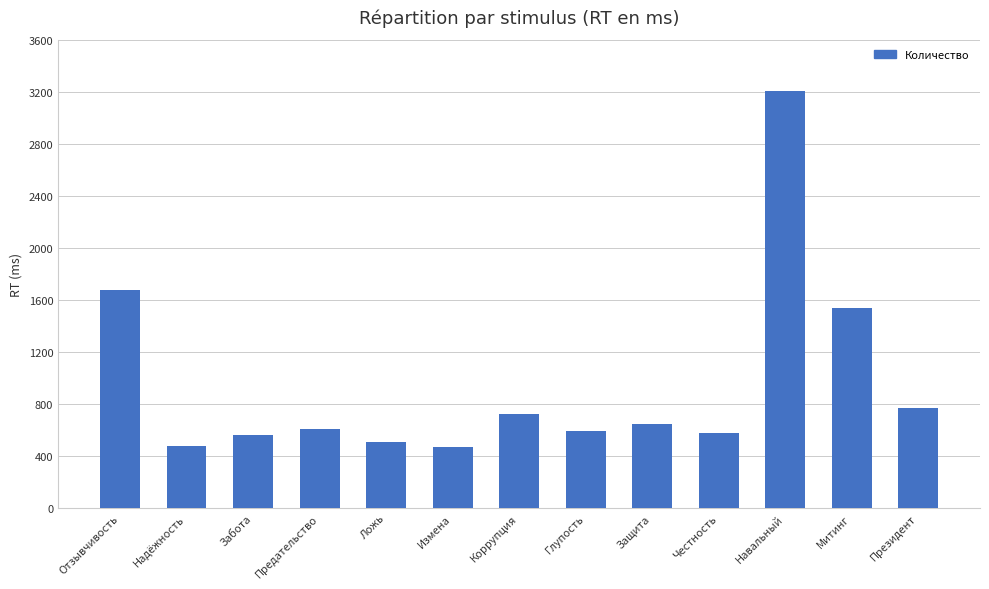

What is the value of the 9th bar from the left?

648